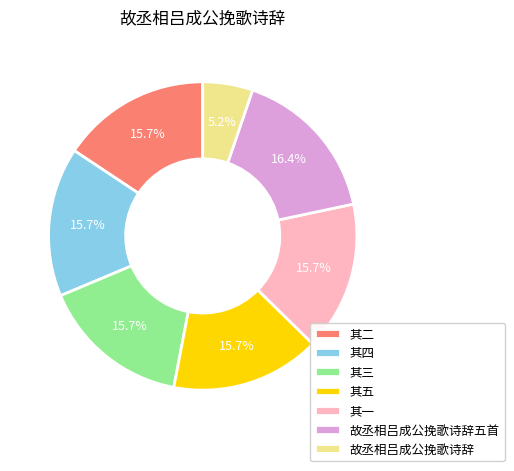

To the nearest percent, what is the difference between the largest and smallest slice percentages?

11%